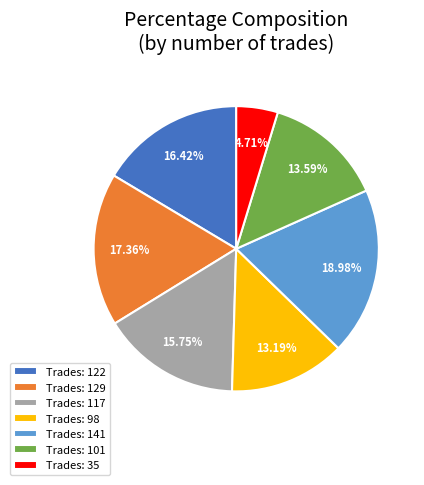

Do Trades: 35 and Trades: 101 together represent more than half of the pie?

No